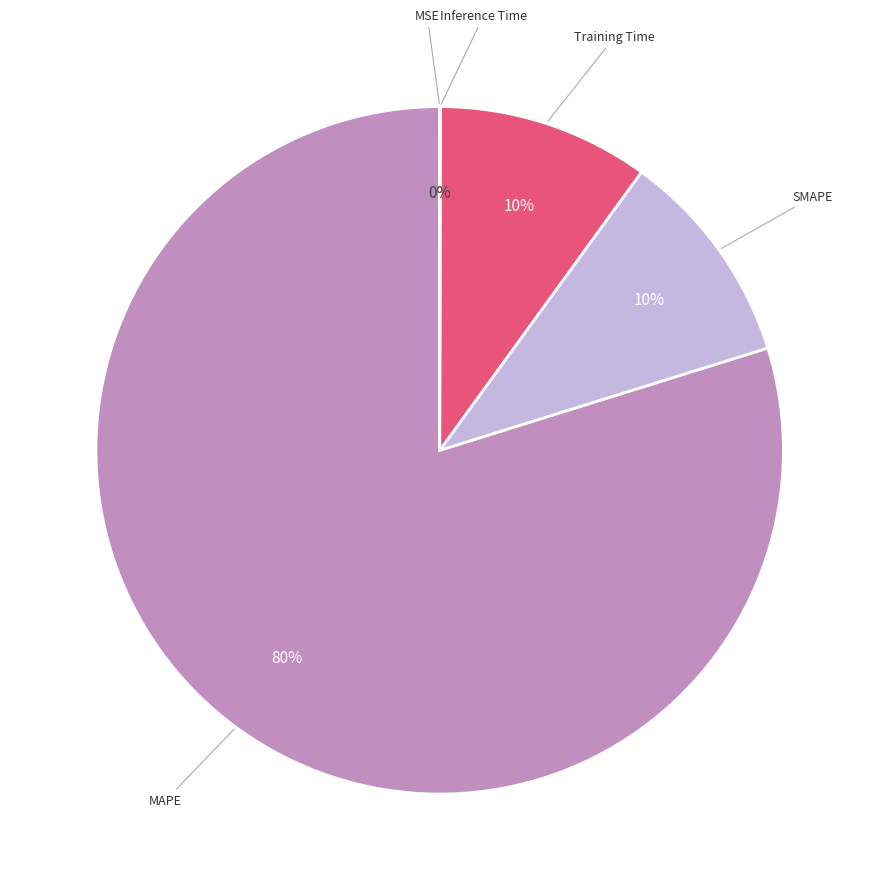

Between SMAPE and MAPE, which is larger?

MAPE